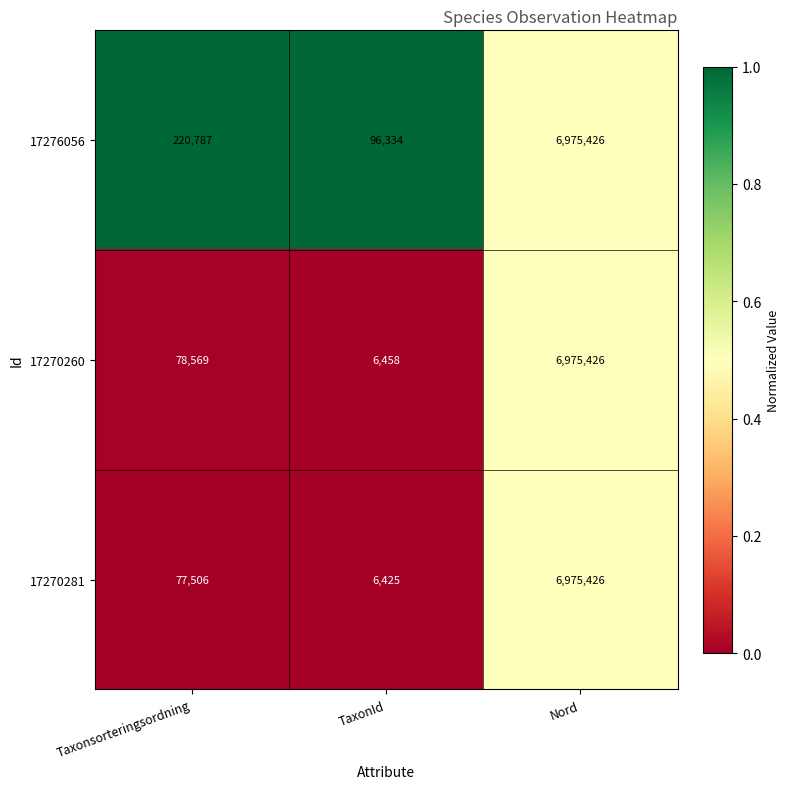

Reading left to right, what are all the values shown in this chart?

17276056: Taxonsorteringsordning=220787	TaxonId=96334	Nord=6975426
17270260: Taxonsorteringsordning=78569	TaxonId=6458	Nord=6975426
17270281: Taxonsorteringsordning=77506	TaxonId=6425	Nord=6975426